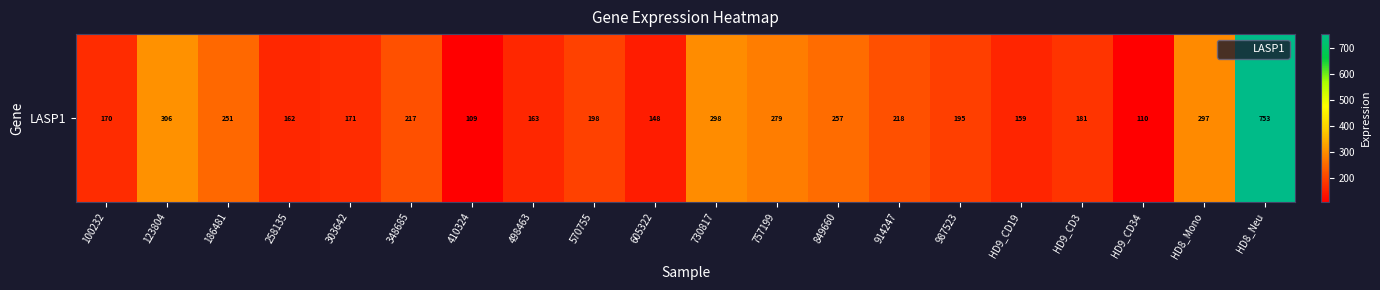

List the labels in order of value, smallest first.

410324, HD9_CD34, 605322, HD9_CD19, 258135, 498463, 100232, 303642, HD9_CD3, 987523, 570755, 348685, 914247, 186481, 849660, 757199, HD8_Mono, 730817, 123804, HD8_Neu